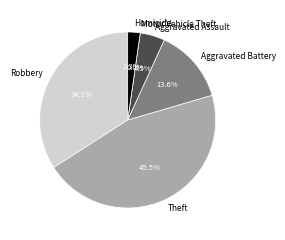

Approximately how many times larger is the value at Robbery compared to Aggravated Assault?

7.5